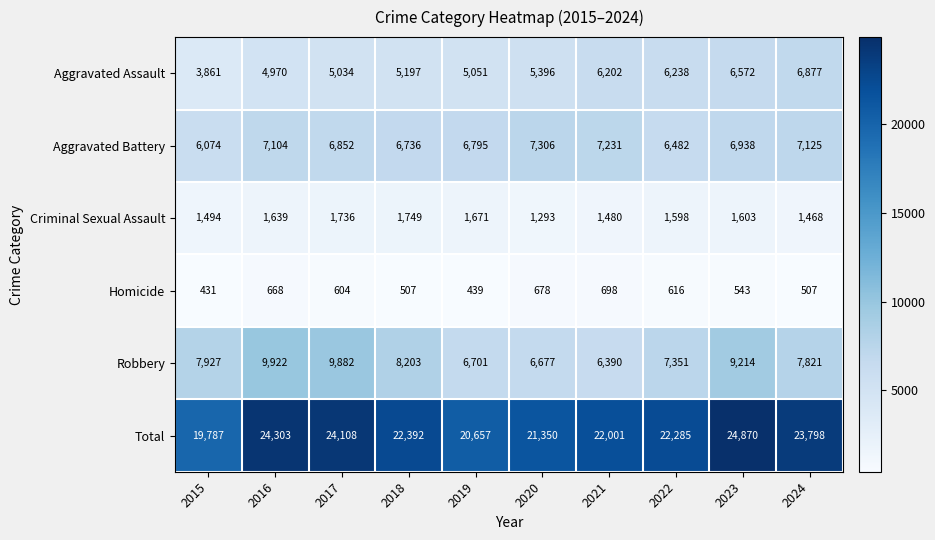

Between 2016 and 2023, which series saw the biggest shift?

Aggravated Assault